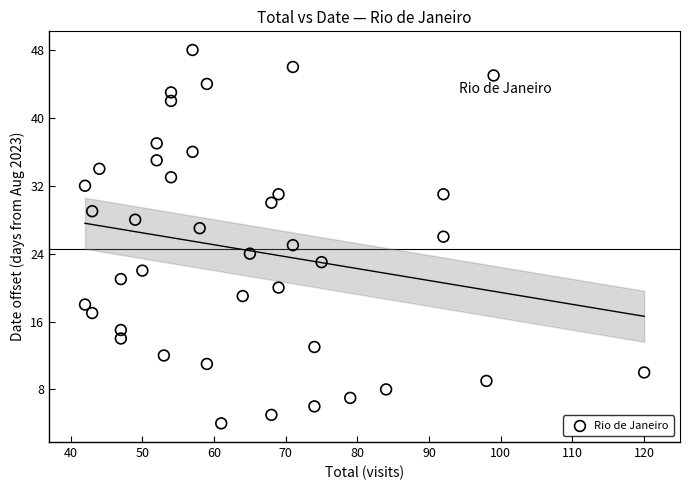

What is the range of Y values (max minus min)?

44